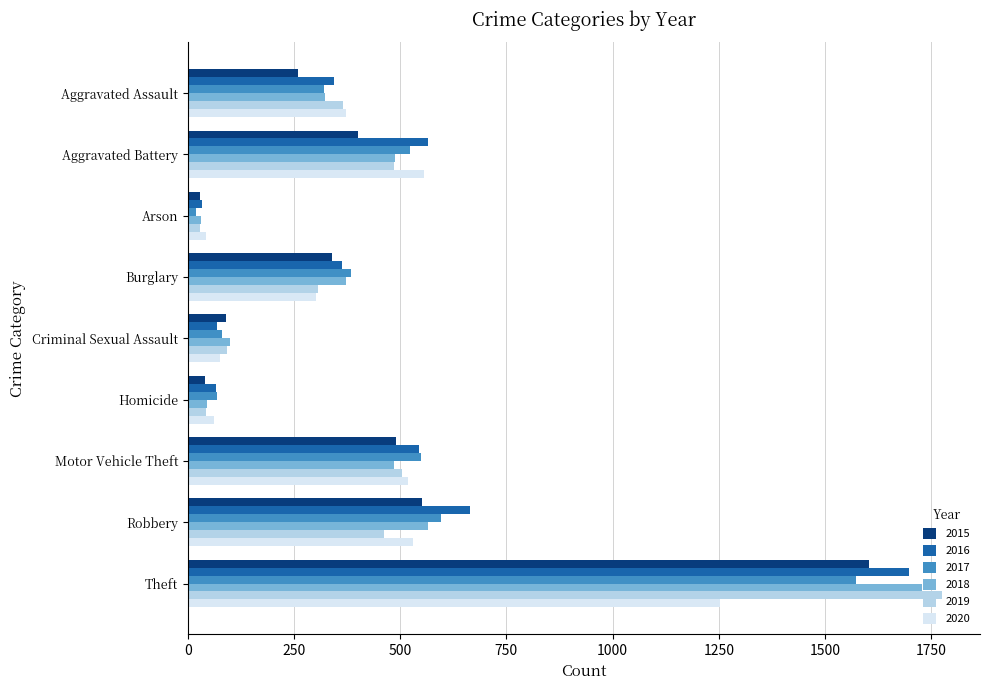

At which category is the sum across all series the highest?

Theft